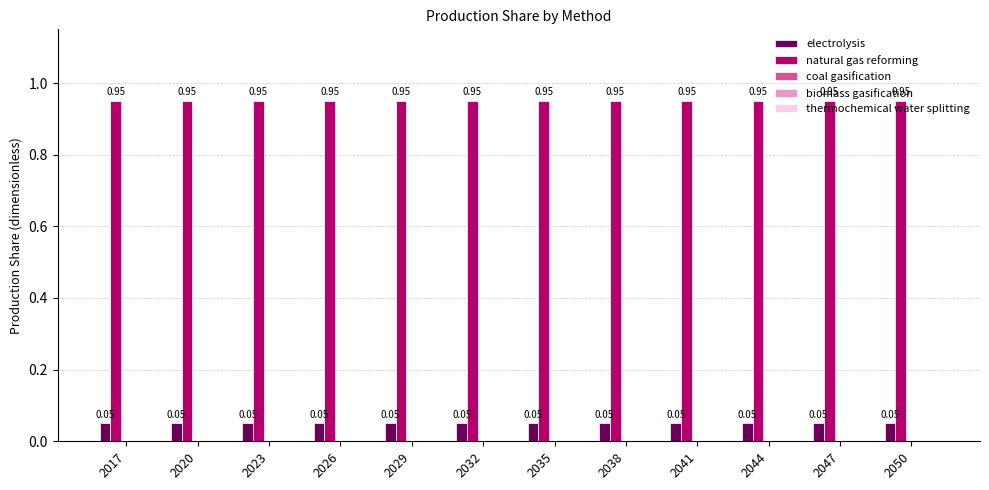

What is the total value across all series at 2020?

1.0